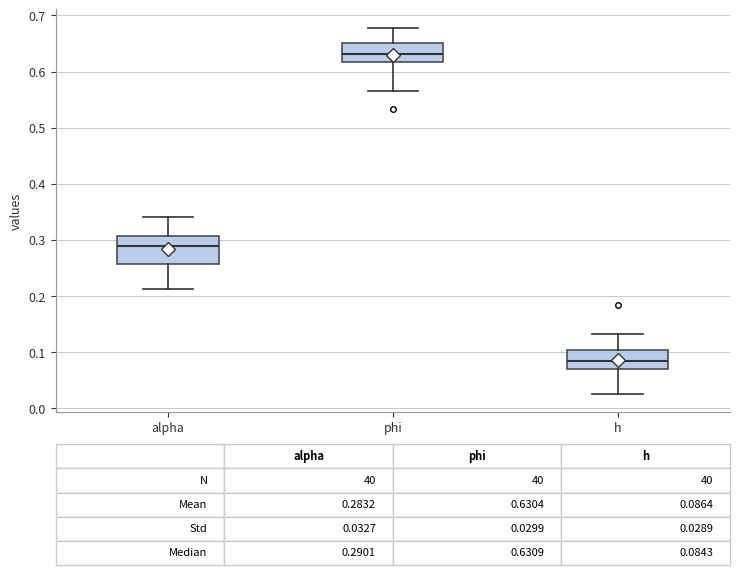

Comparing the boxes themselves (not the whiskers), which one is the tallest?

alpha